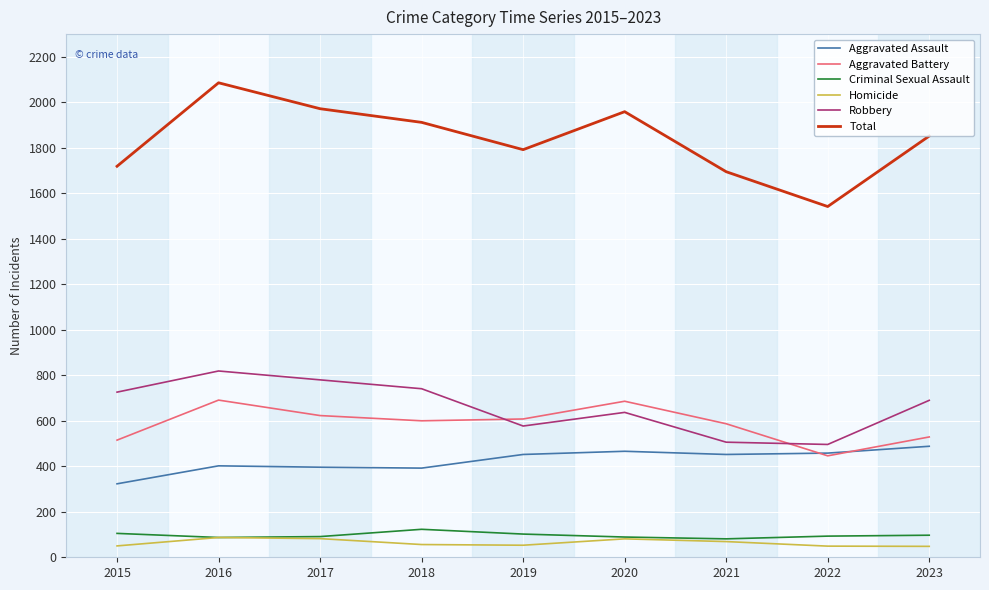

What is the highest value of the Total series?

2086